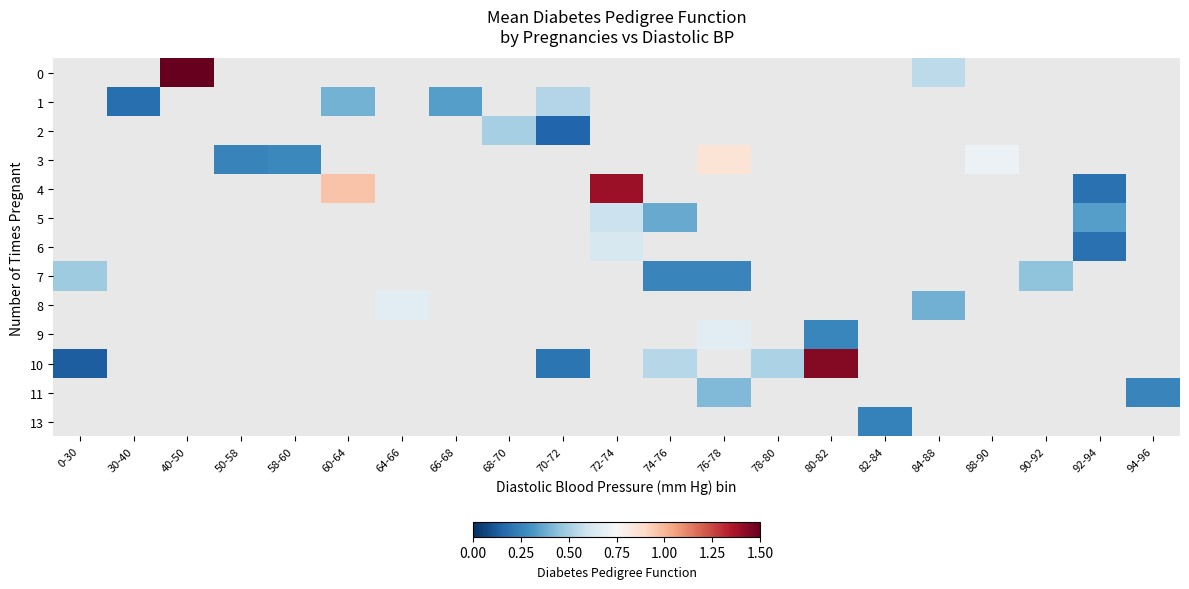

At which label is 10 closest to 0?

0-30